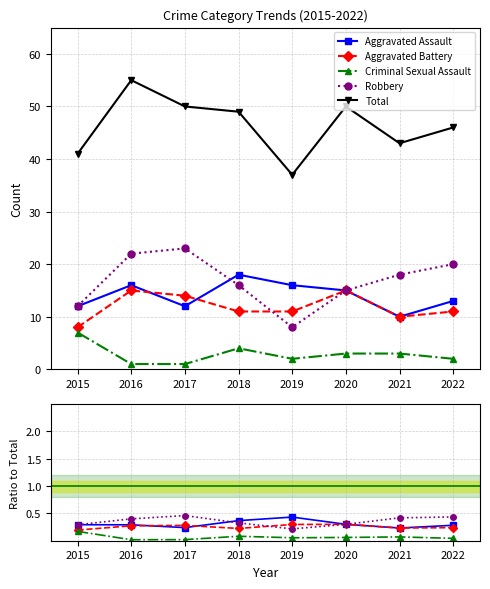

True or false: Total and Aggravated Assault cross at least once.

False